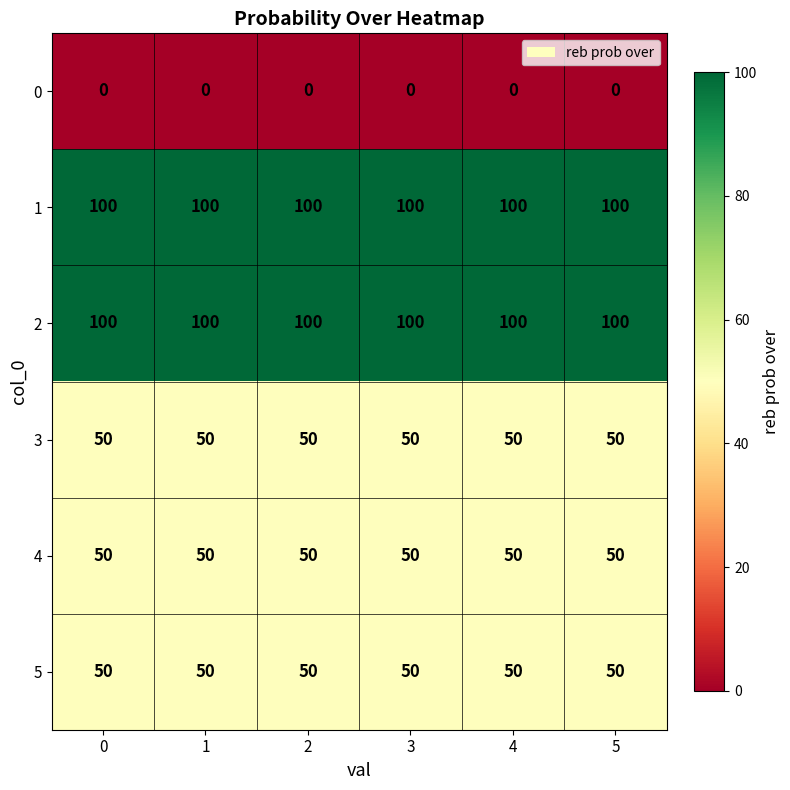

What is the spread (max minus min) of values at 4?

100